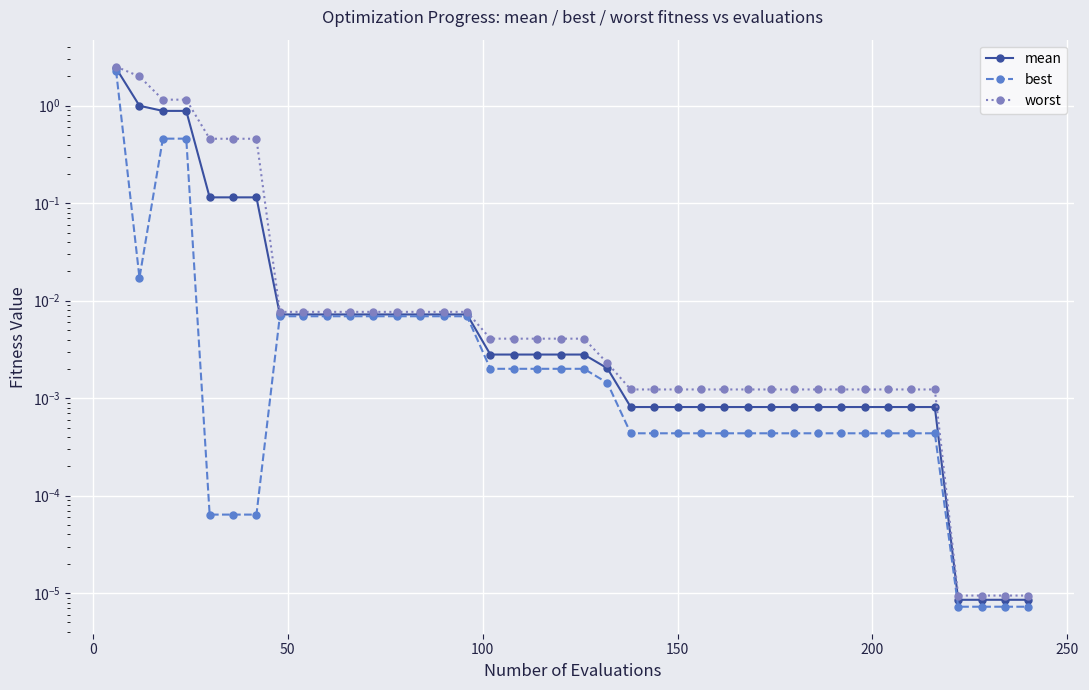

Reading left to right, what are all the values shown in this chart?

mean: 2.4	1.0	0.9	0.9	0.1	0.1	0.1	0.0	0.0	0.0	0.0	0.0	0.0	0.0	0.0	0.0	0.0	0.0	0.0	0.0	0.0	0.0	0.0	0.0	0.0	0.0	0.0	0.0	0.0	0.0	0.0	0.0	0.0	0.0	0.0	0.0	0.0	0.0	0.0	0.0
best: 2.3	0.0	0.5	0.5	0.0	0.0	0.0	0.0	0.0	0.0	0.0	0.0	0.0	0.0	0.0	0.0	0.0	0.0	0.0	0.0	0.0	0.0	0.0	0.0	0.0	0.0	0.0	0.0	0.0	0.0	0.0	0.0	0.0	0.0	0.0	0.0	0.0	0.0	0.0	0.0
worst: 2.5	2.0	1.2	1.2	0.5	0.5	0.5	0.0	0.0	0.0	0.0	0.0	0.0	0.0	0.0	0.0	0.0	0.0	0.0	0.0	0.0	0.0	0.0	0.0	0.0	0.0	0.0	0.0	0.0	0.0	0.0	0.0	0.0	0.0	0.0	0.0	0.0	0.0	0.0	0.0